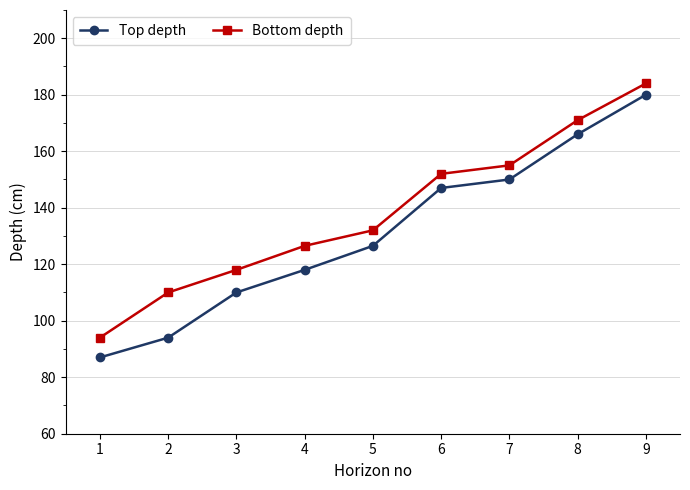

Reading left to right, what are all the values shown in this chart?

Top depth: 87.0	94.0	110.0	118.0	126.5	147.0	150.0	166.0	180.0
Bottom depth: 94.0	110.0	118.0	126.5	132.0	152.0	155.0	171.0	184.0